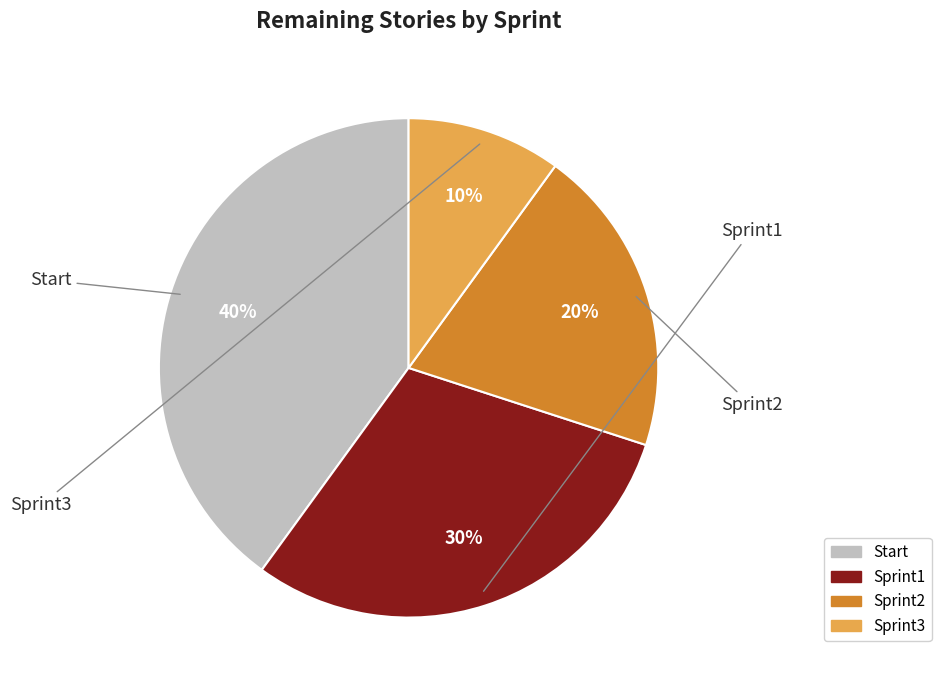

Which has a higher value, Sprint2 or Sprint3?

Sprint2